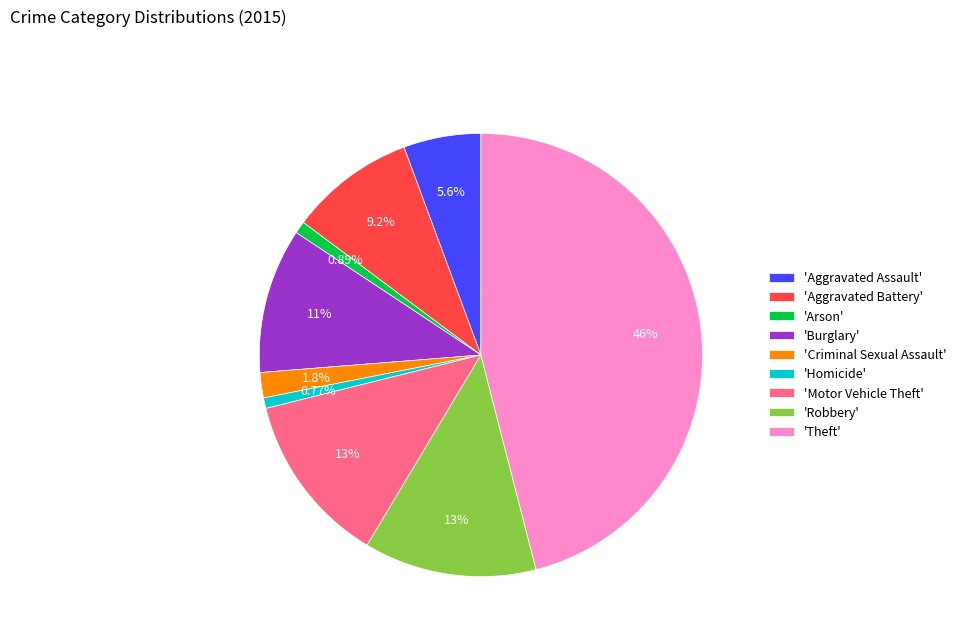

Between 'Theft' and 'Burglary', which is larger?

'Theft'